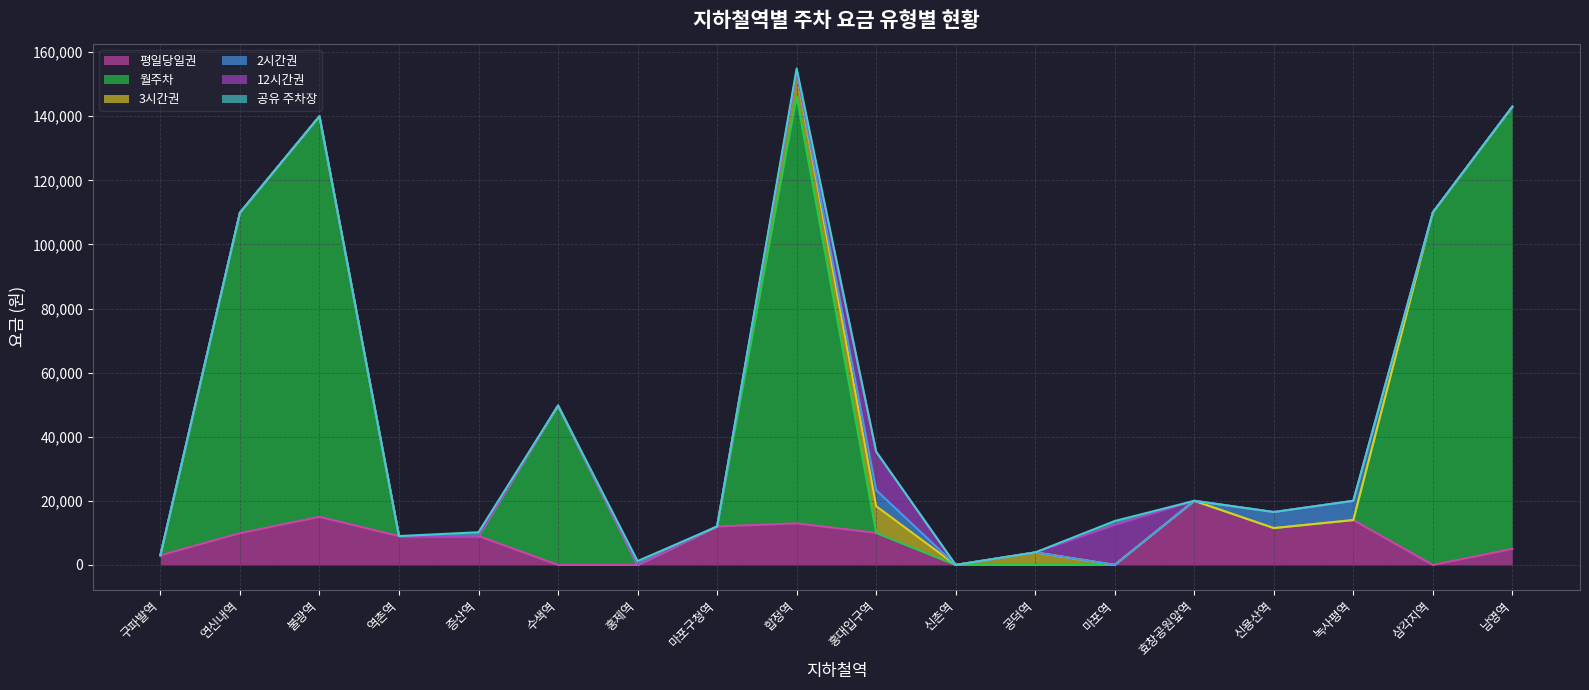

True or false: 평일당일권 has a value of 8016.2 at 수색역.

False